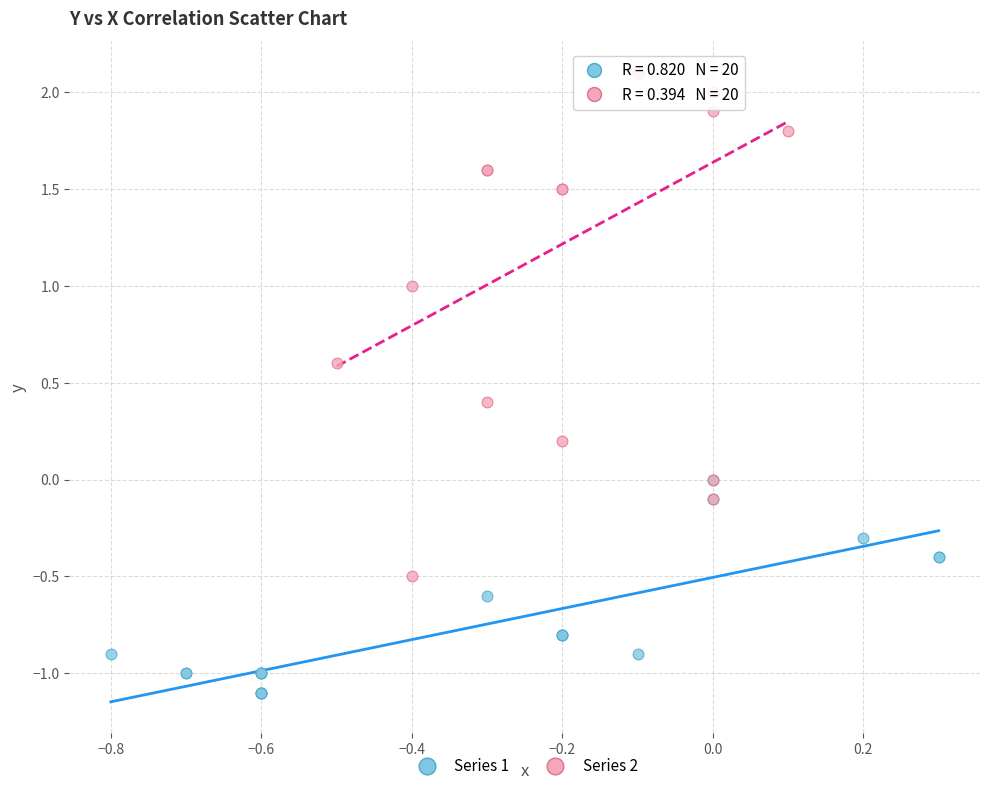

Which series has the largest Y range (max minus min)?

Series 2